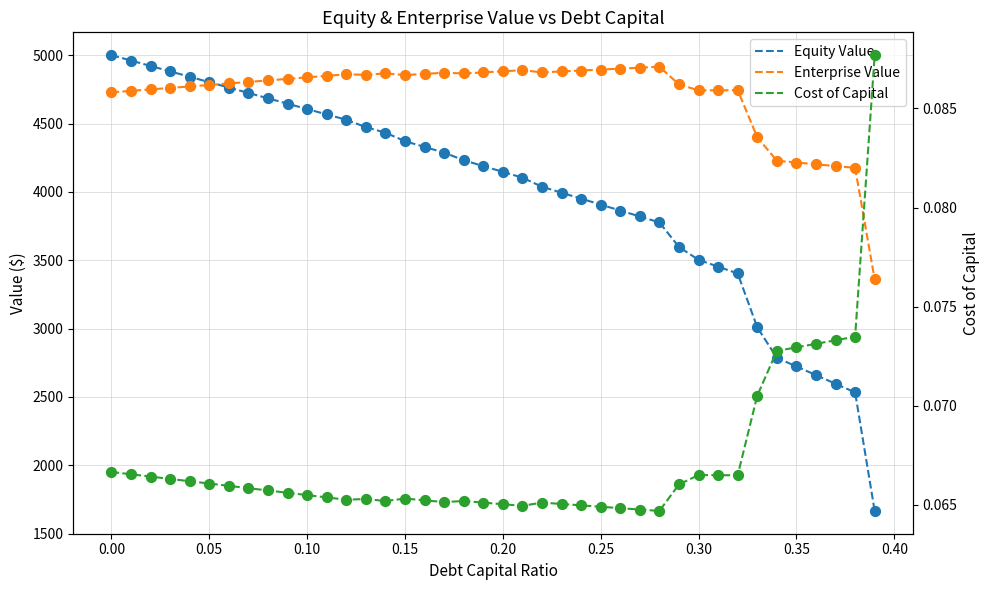

What are all the series names shown in the legend?

Equity Value, Enterprise Value, Cost of Capital